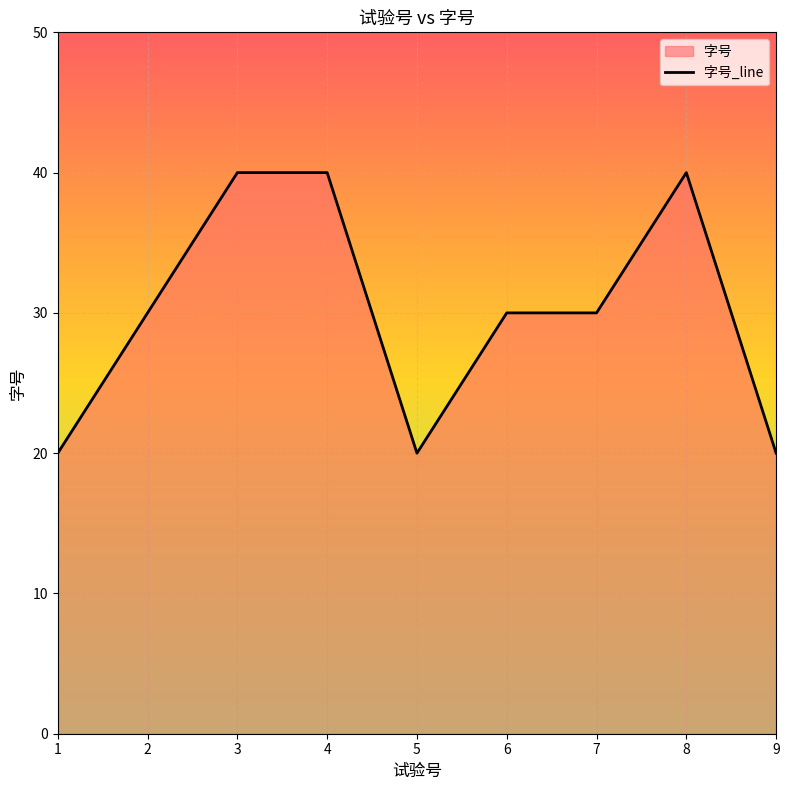

Reading left to right, list all the values displayed in this chart.

1=20	2=30	3=40	4=40	5=20	6=30	7=30	8=40	9=20